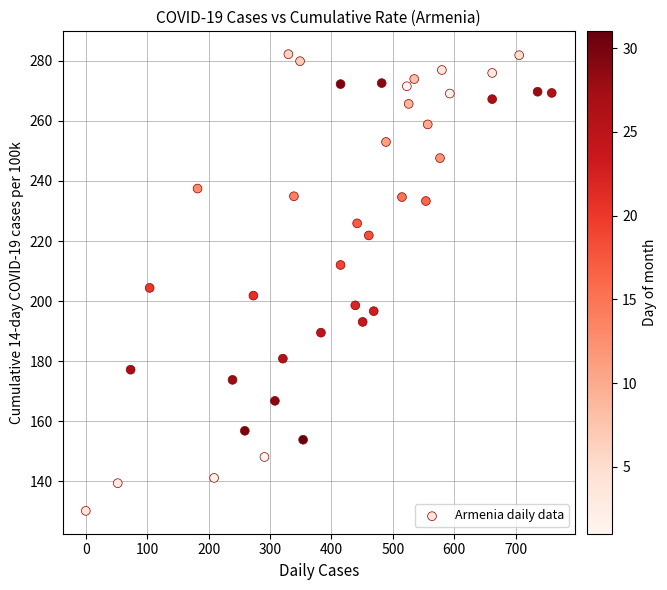

What is the range of X values (max minus min)?

759.0